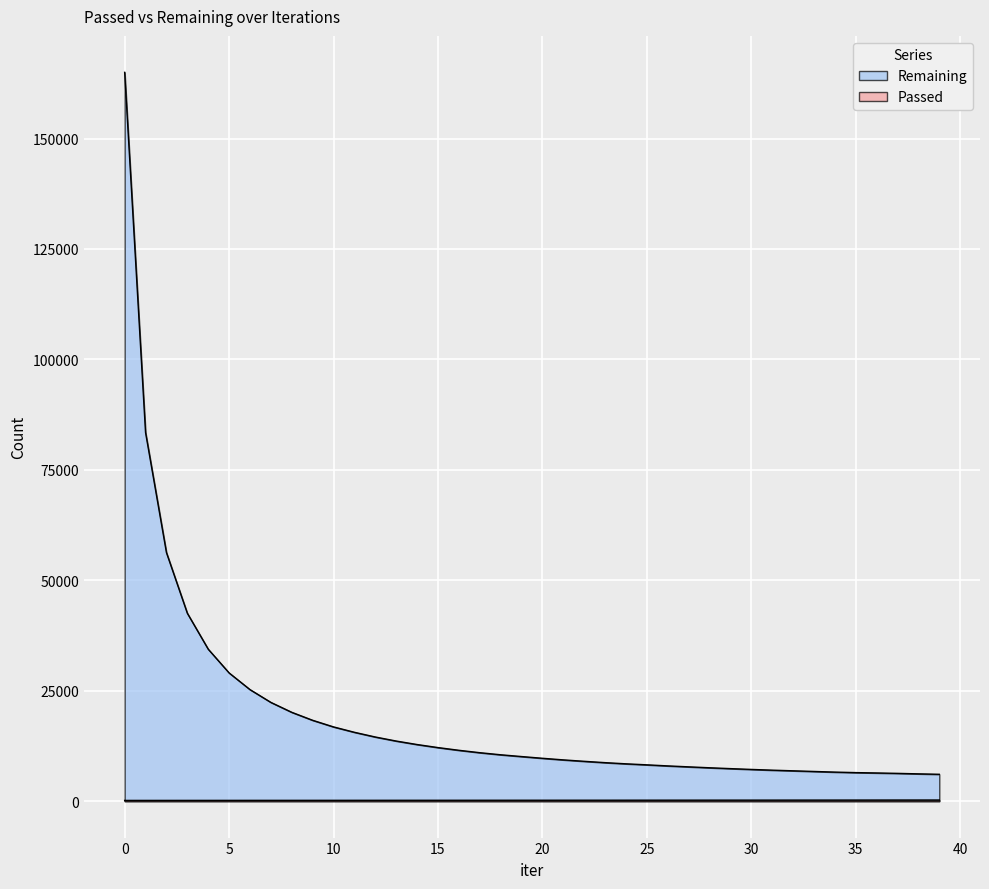

How many lines are shown in the chart?

2